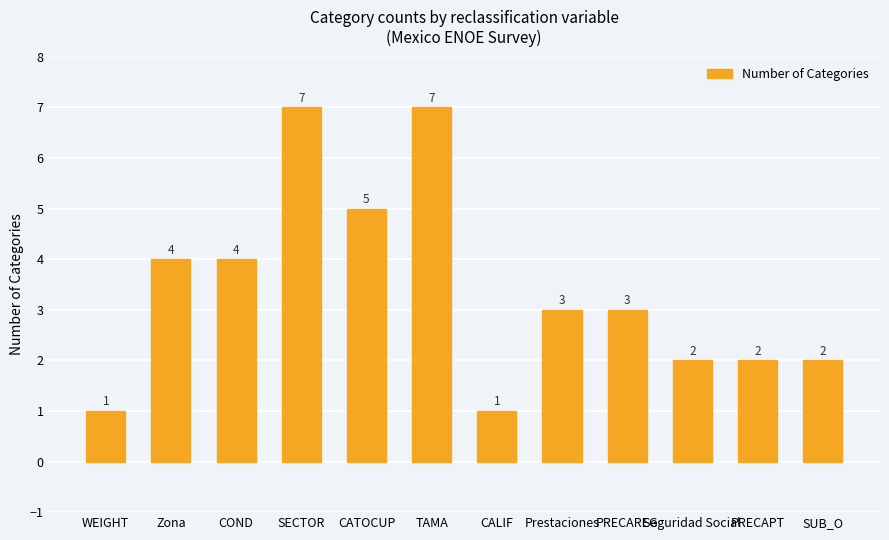

How many bars are there in total?

12